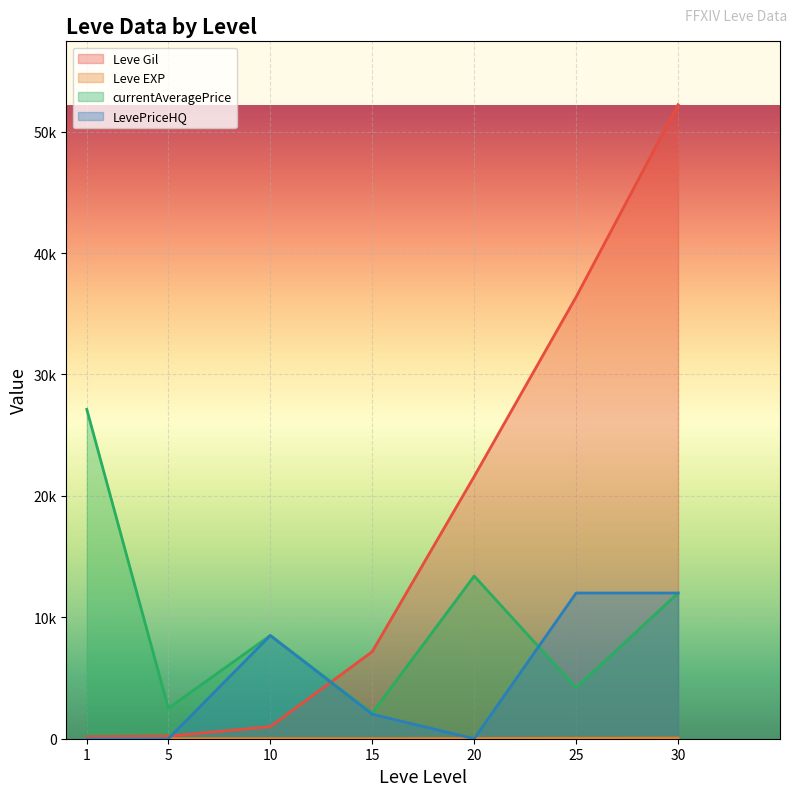

Where does the LevePriceHQ series first go above 2017?

10